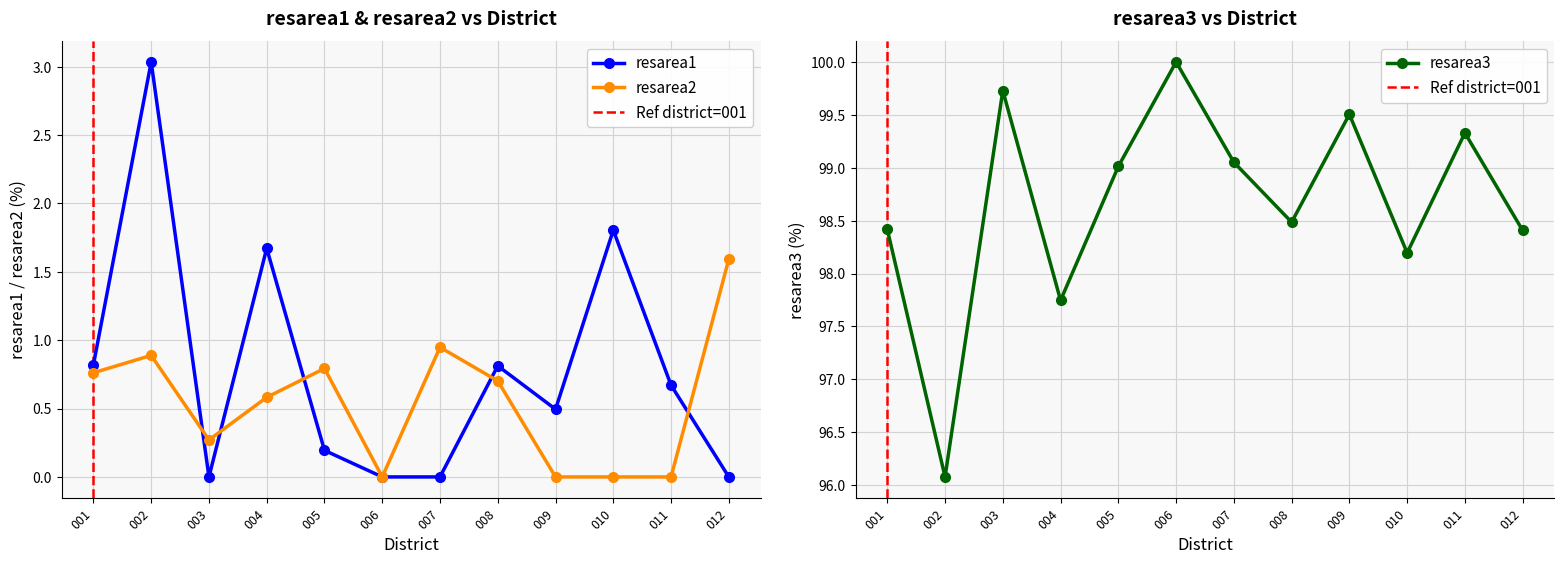

What is the difference between the highest and lowest values at 1?

95.2